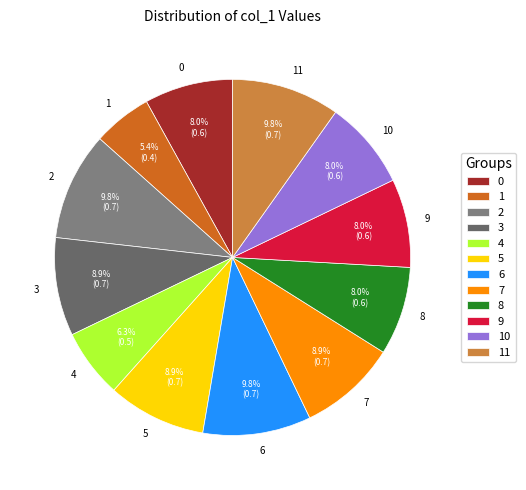

Does 0 account for over 50% of the chart?

No